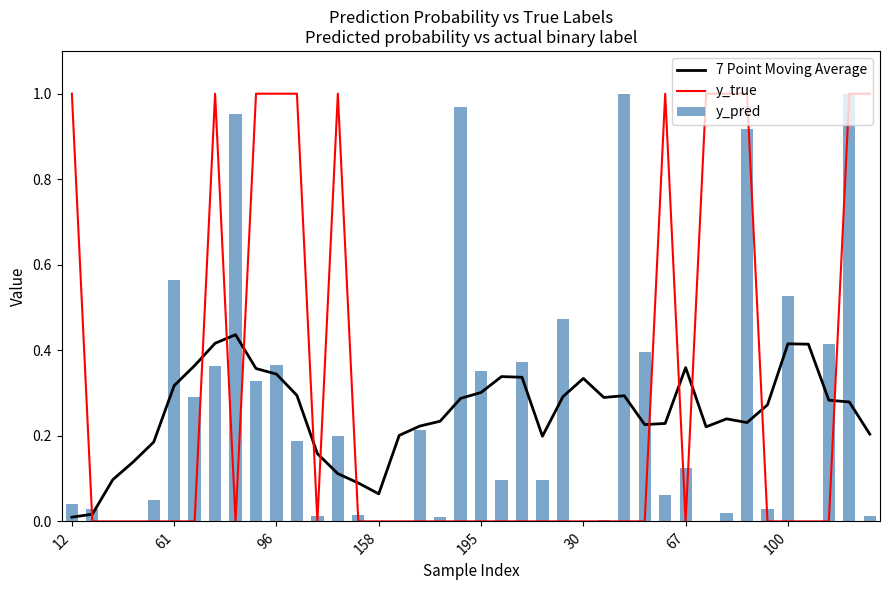

The y_pred series shows 0.3 at 8. True or false?

False